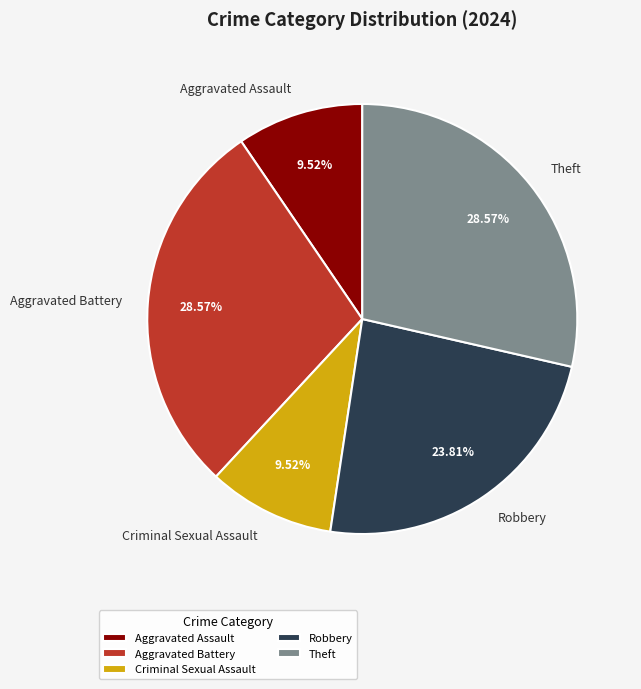

To the nearest percent, what portion does Criminal Sexual Assault represent?

10%